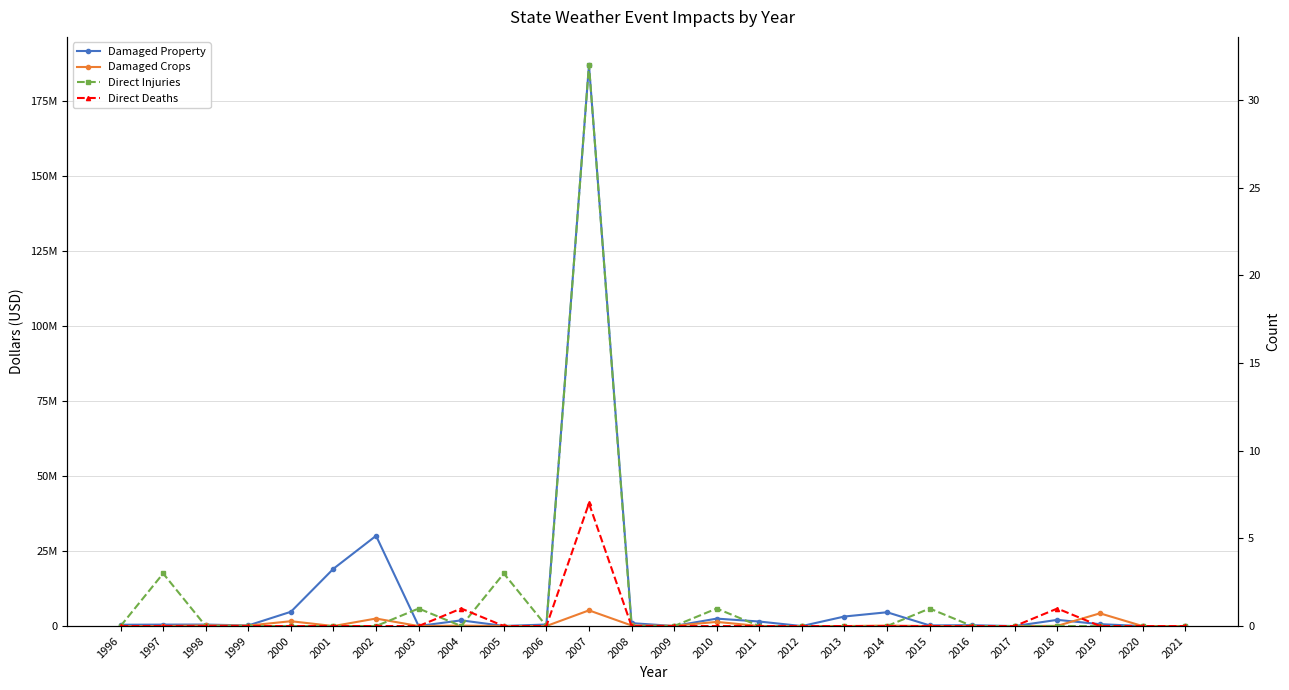

How many values in Direct Deaths are above zero?

3